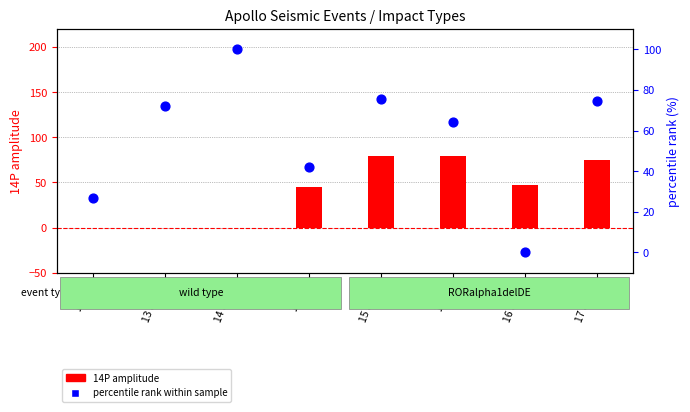

At how many categories does at least one series exceed 1?

8